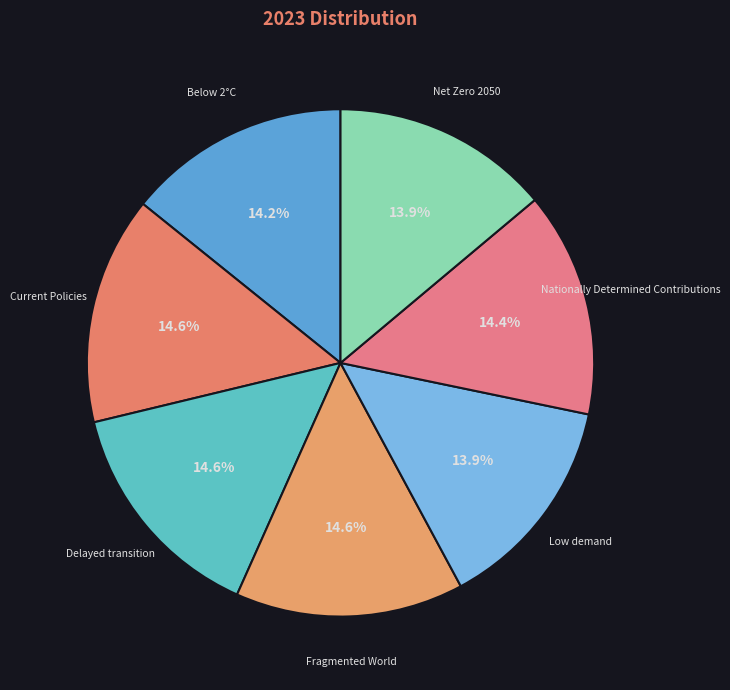

Count the number of slices in the pie.

7